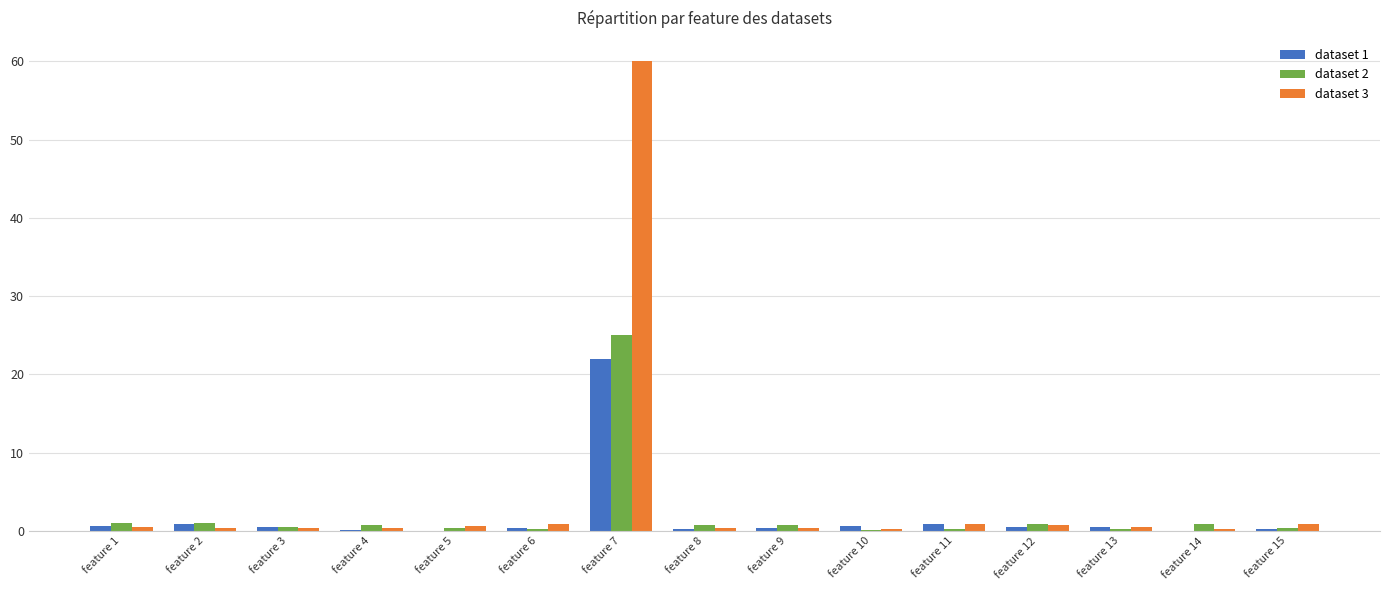

The value of dataset 2 at feature 7 is 37.5. True or false?

False